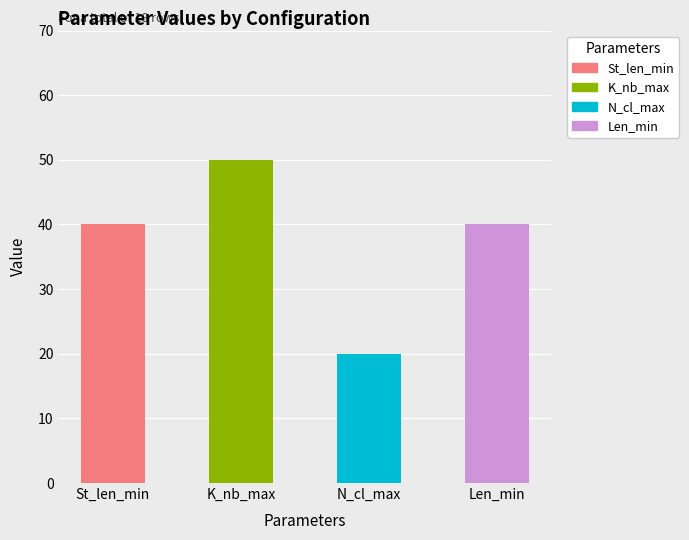

At which label is St_len_min closest to 40?

St_len_min